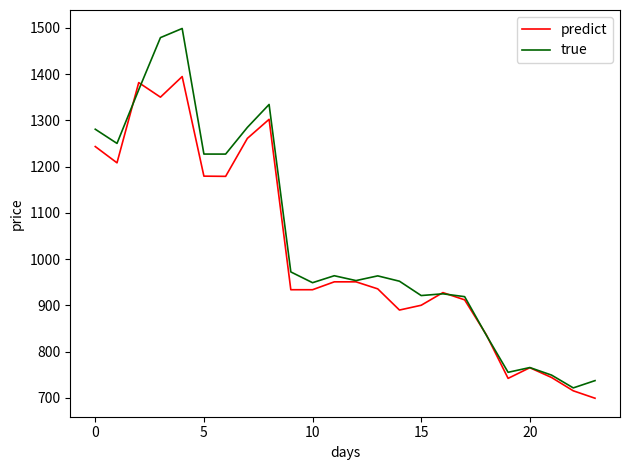

What is the lowest value of the predict series?

699.0